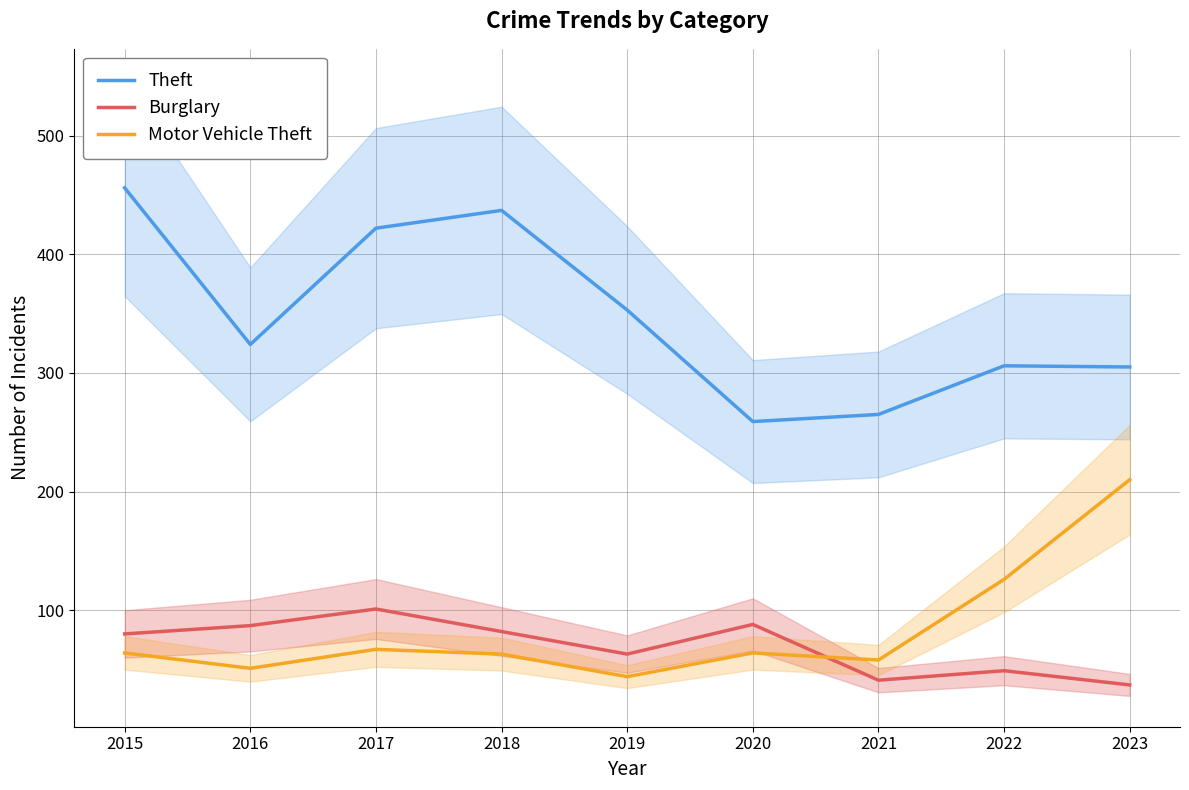

How many lines are shown in the chart?

3